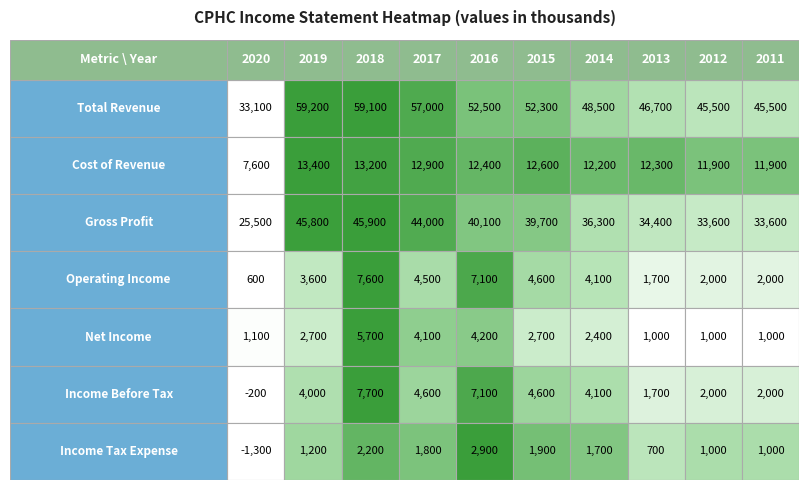

At which label is Net Income closest to 3350?

2019